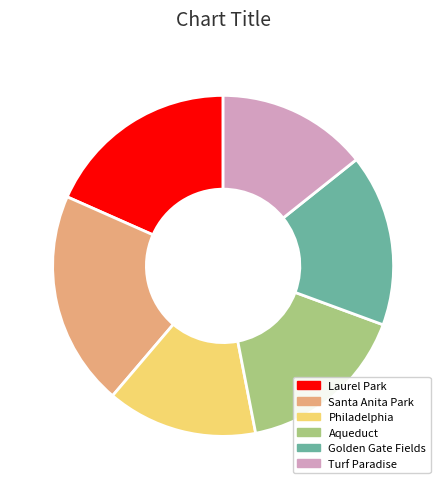

Do Philadelphia and Golden Gate Fields together represent more than half of the pie?

No